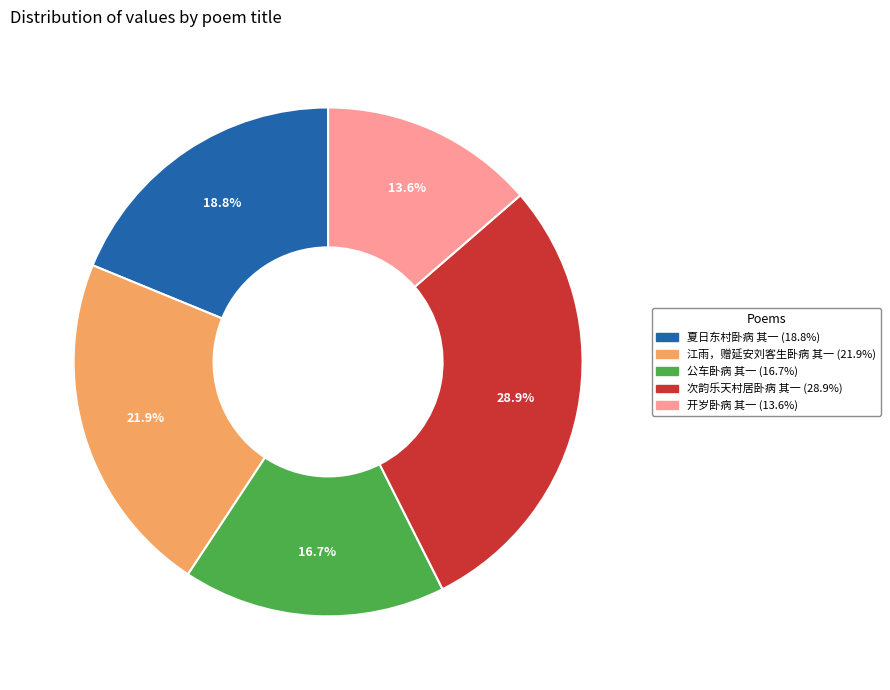

What is the smallest slice in the pie chart?

开岁卧病 其一